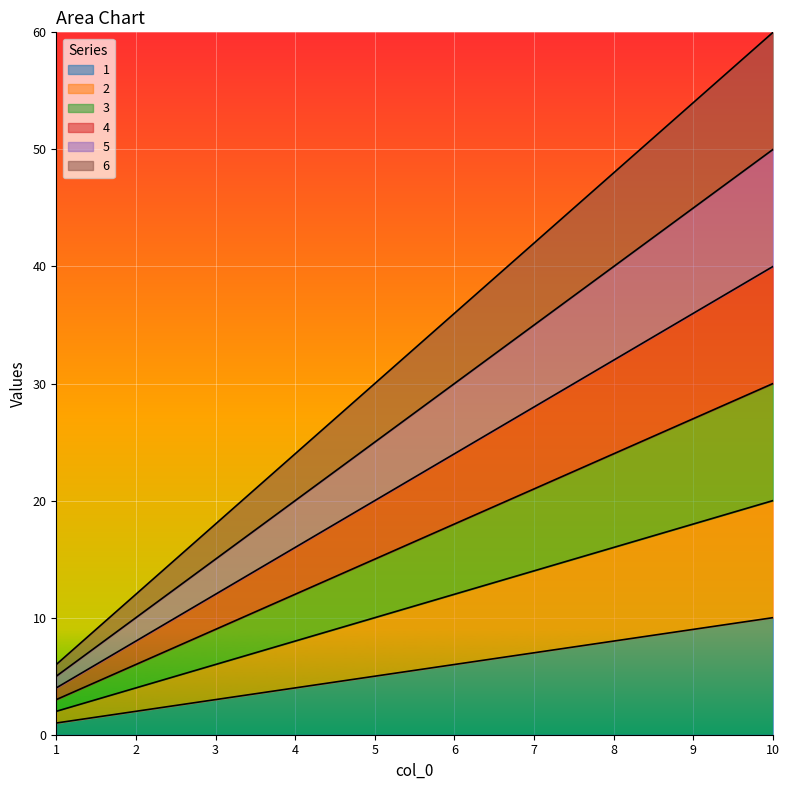

Which category has the lowest value across all series?

1